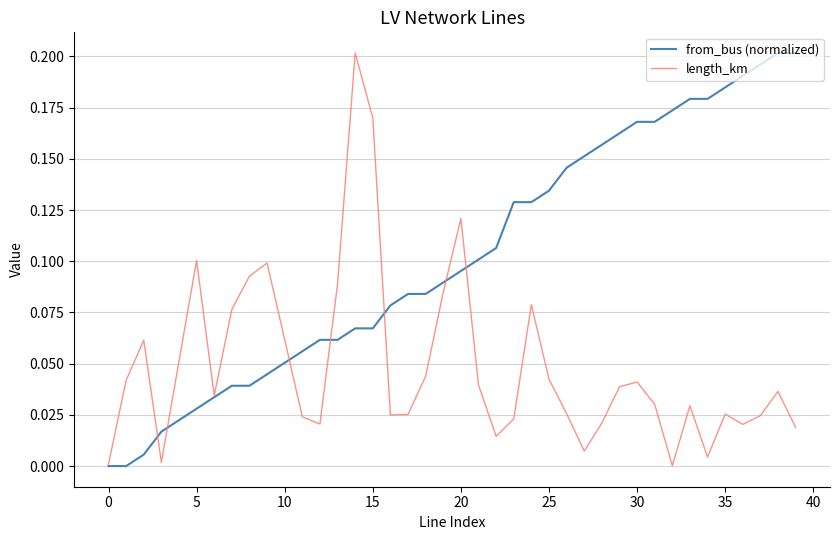

Which series has the largest total across all categories?

from_bus (normalized)